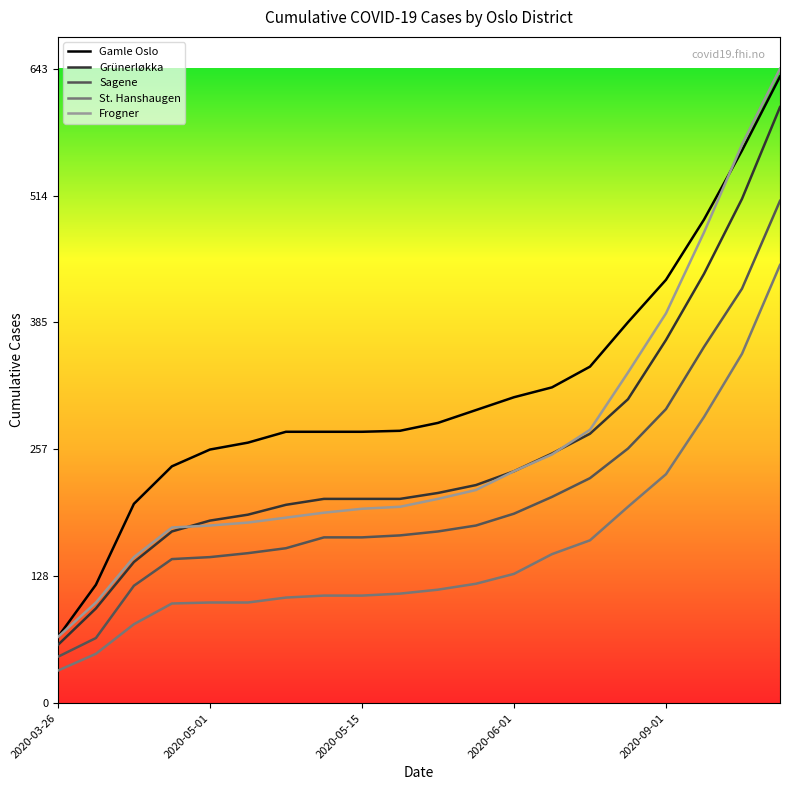

True or false: St. Hanshaugen and Grünerløkka cross at least once.

False